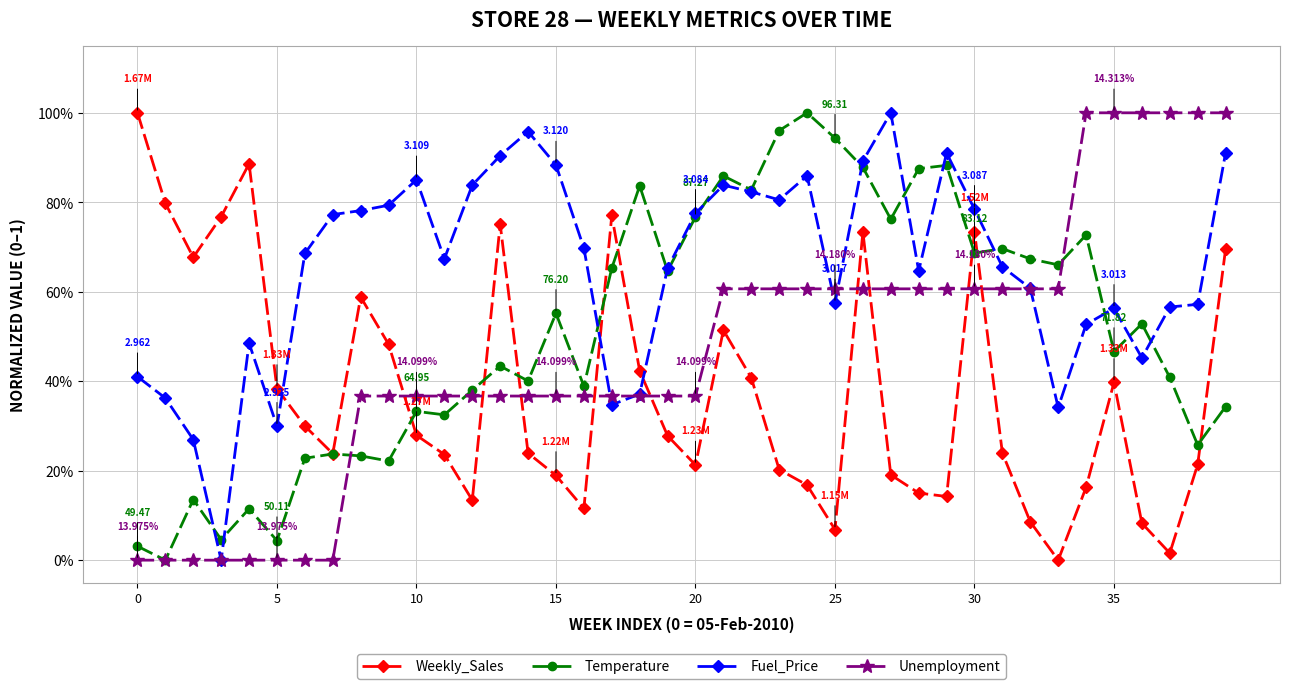

Does the chart display data point markers on the line(s)?

Yes